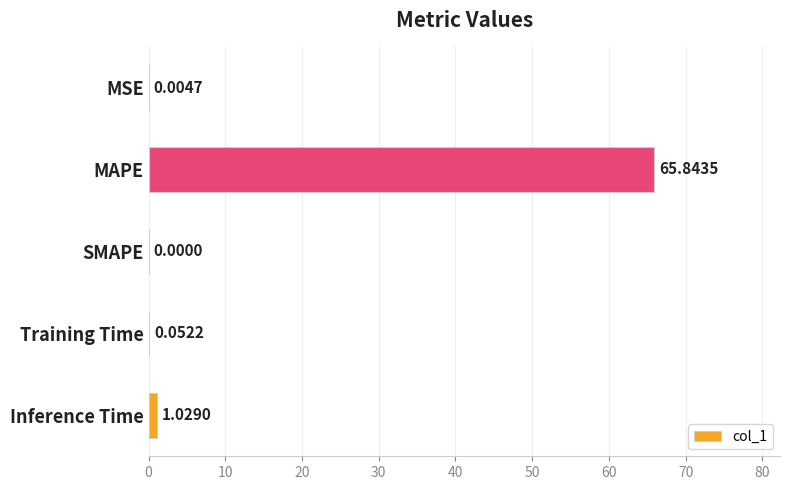

What is the sum of all values?

66.9